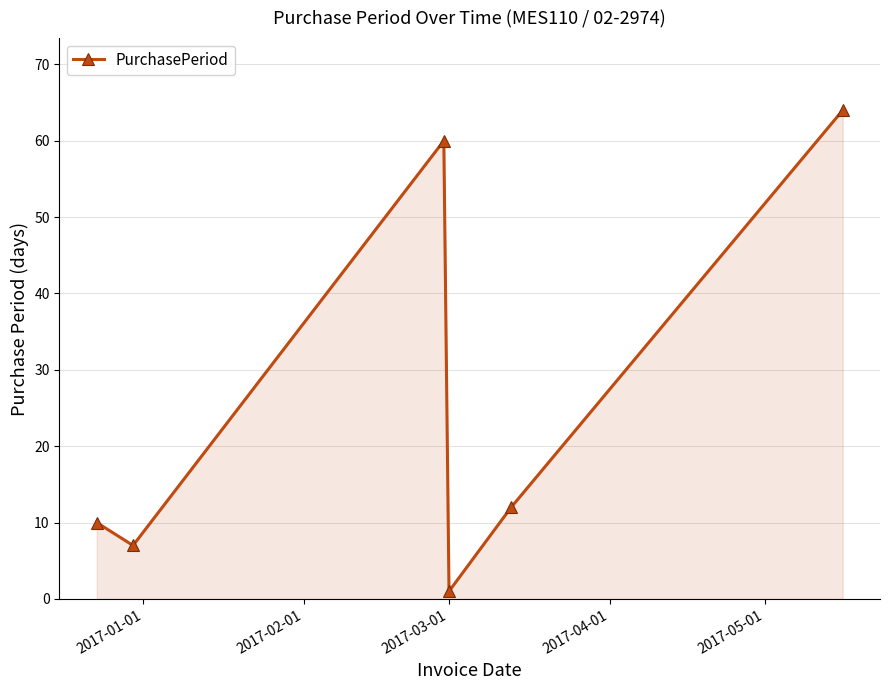

How many points are lower than both their immediate neighbors (excluding endpoints)?

2